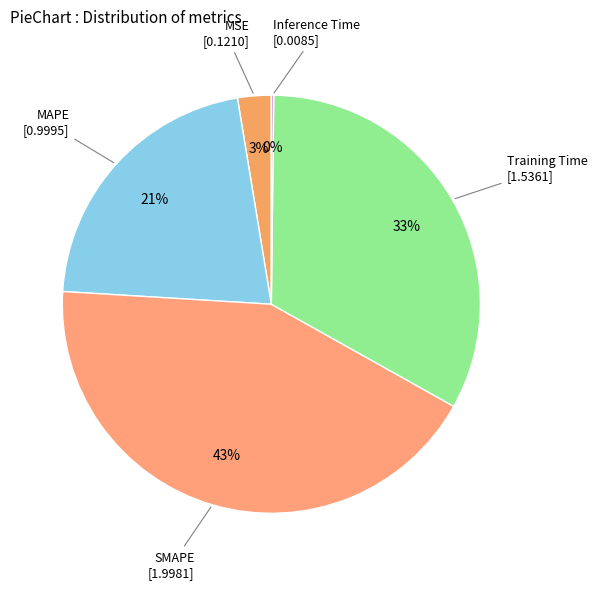

The SMAPE slice represents 56% of the pie. True or false?

False